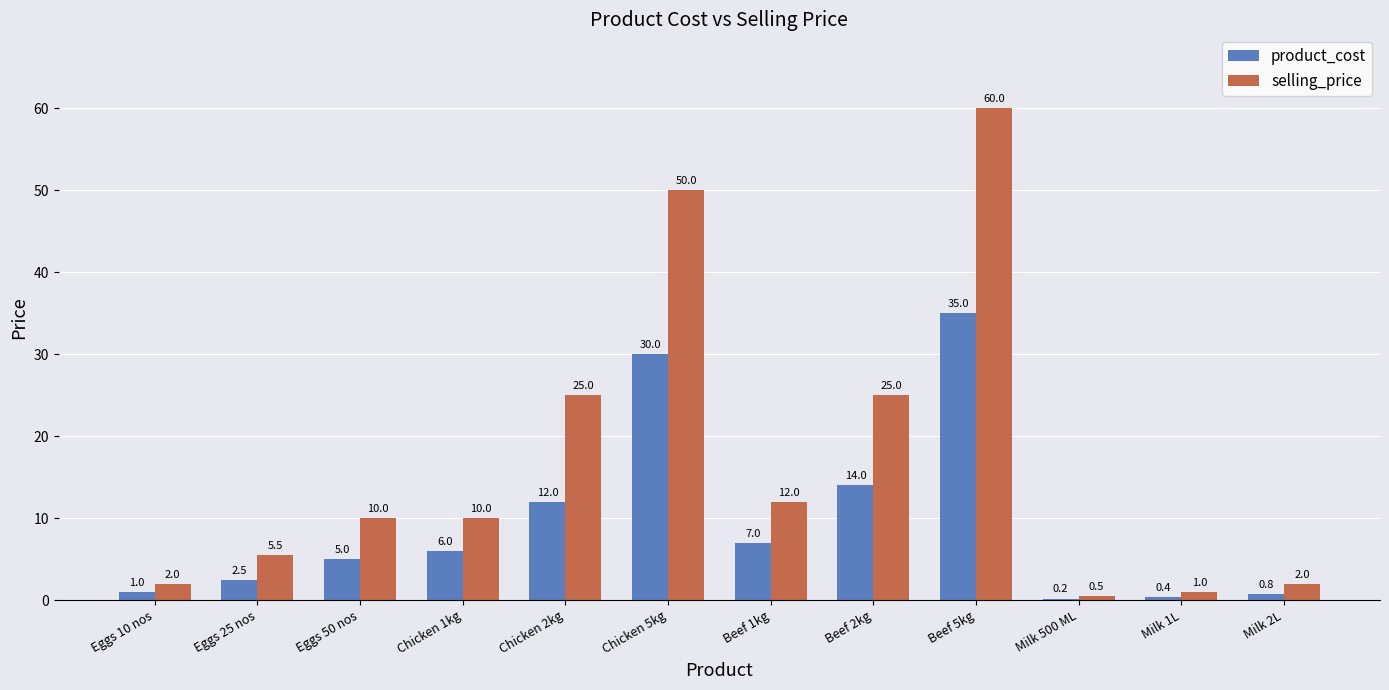

What is the total value across all series at Chicken 1kg?

16.0